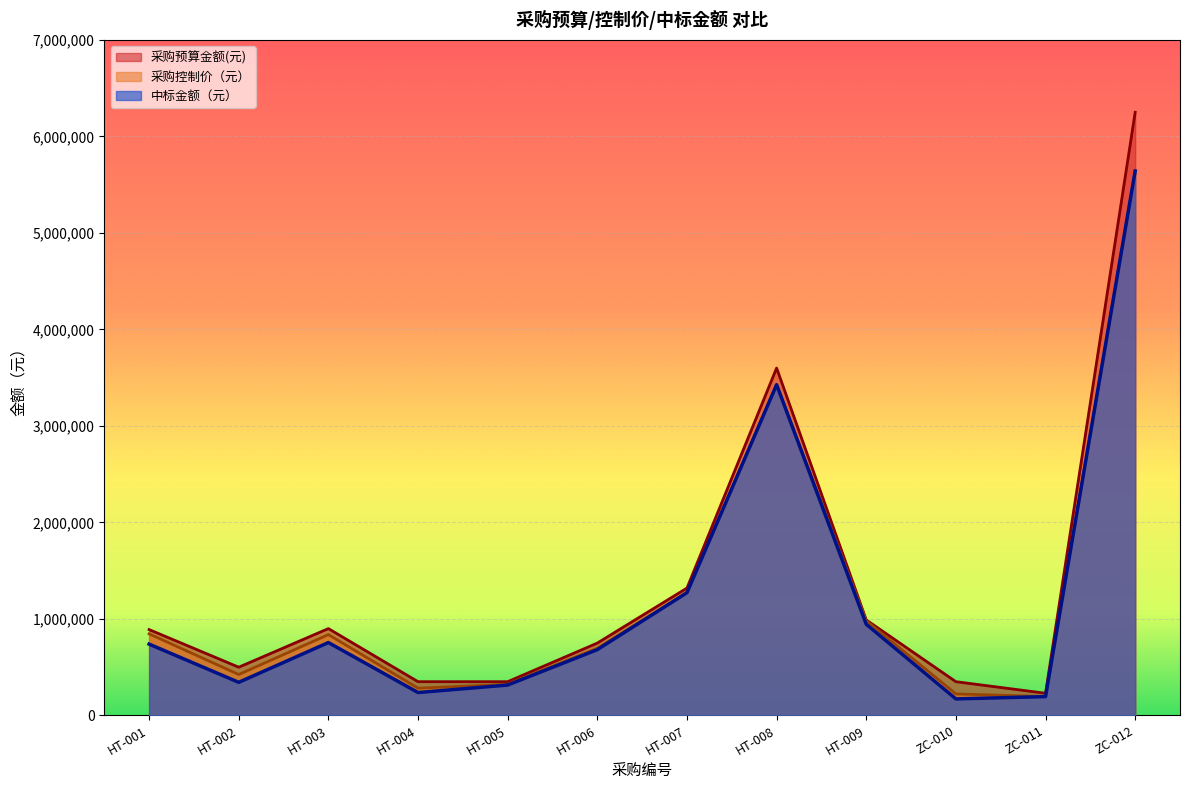

What are all the series names shown in the legend?

采购预算金额(元), 采购控制价（元）, 中标金额（元）